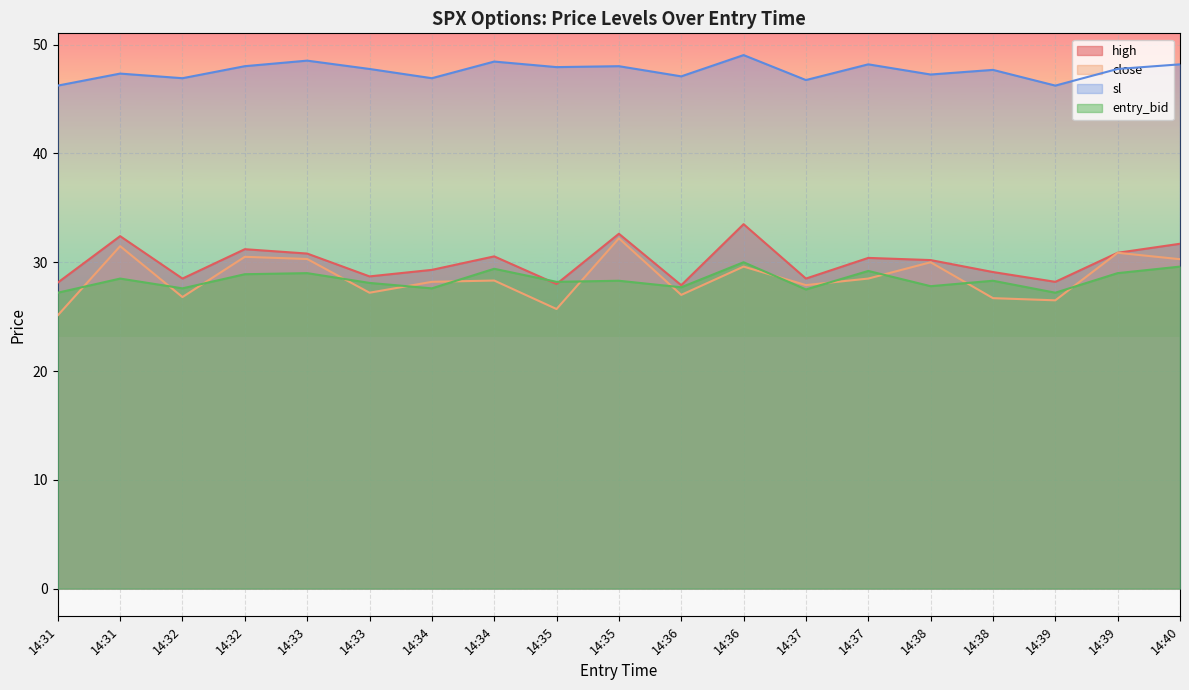

In sl, how many points are higher than both neighbors (excluding endpoints)?

7